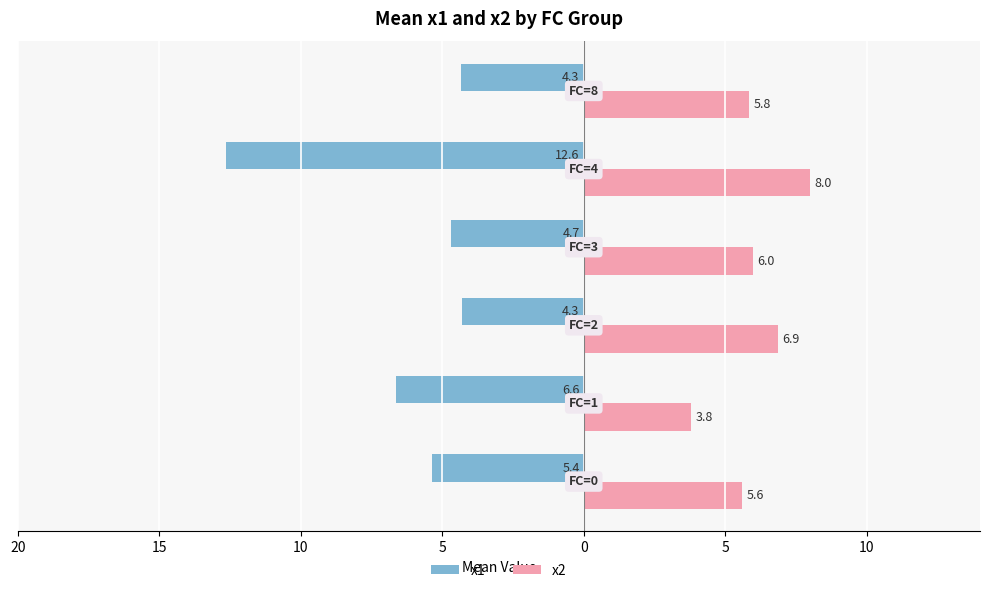

What are all the series names shown in the legend?

x1, x2